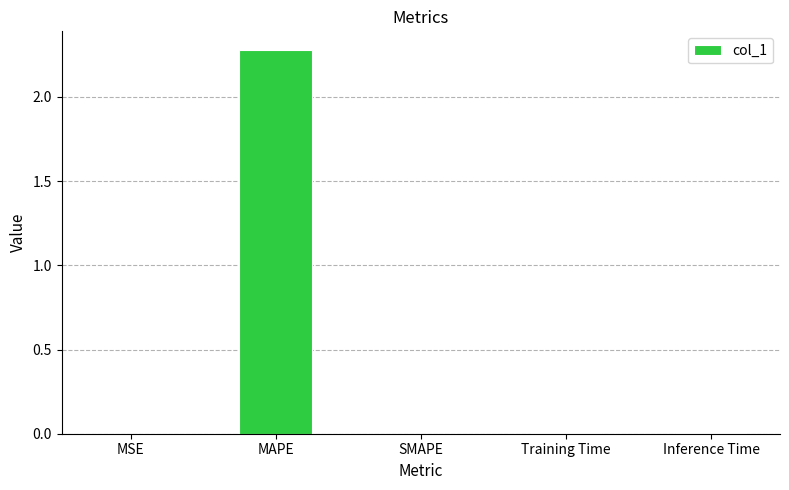

Are the bars horizontal?

No